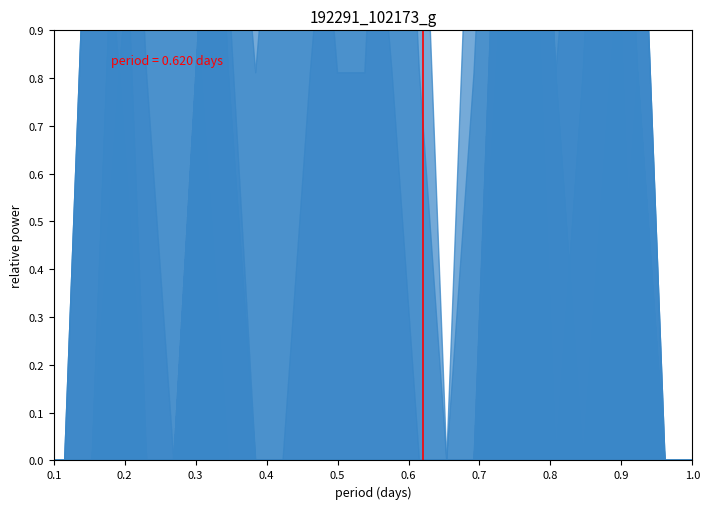

Does the chart display data point markers on the line(s)?

No